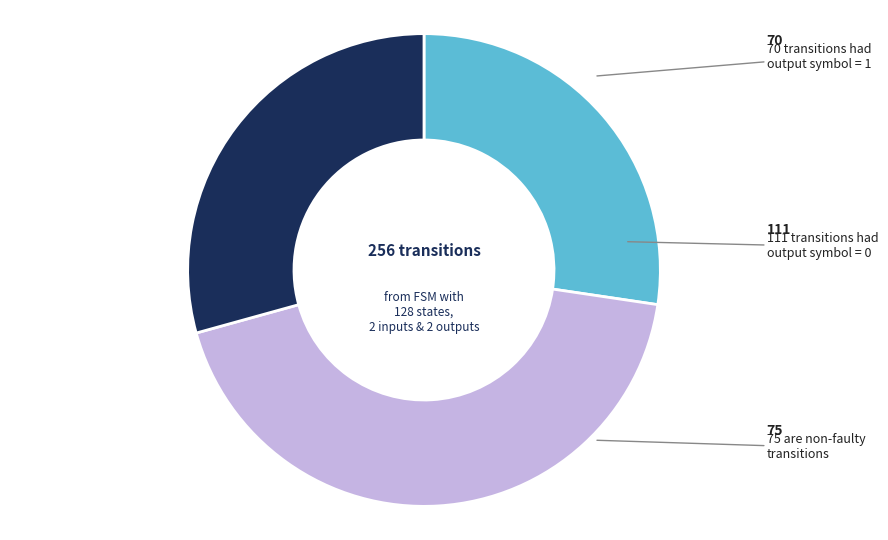

Is there a majority slice in this chart?

No